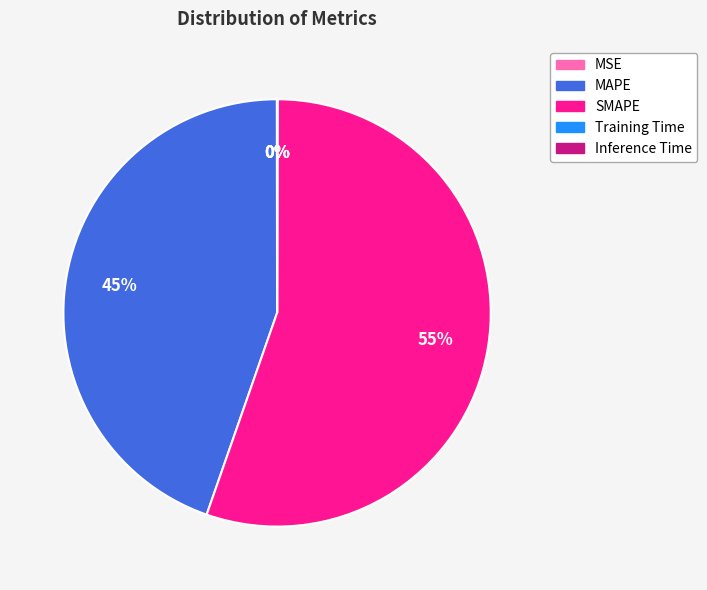

Is it true that MAPE is 34% of the pie?

False